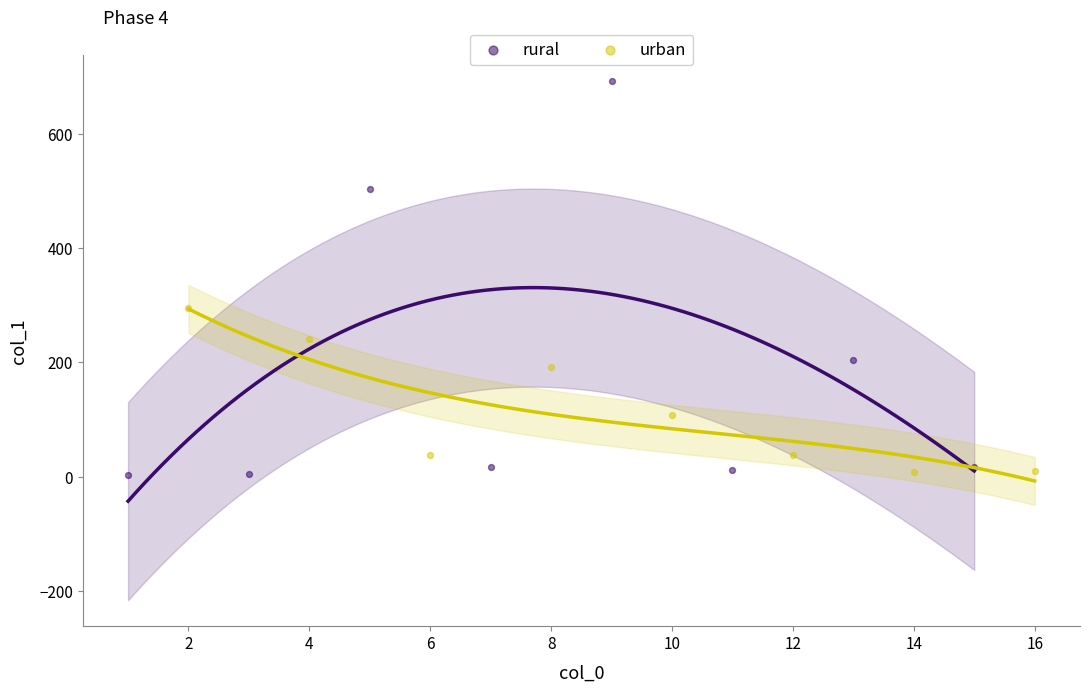

Which series has the largest Y range (max minus min)?

rural